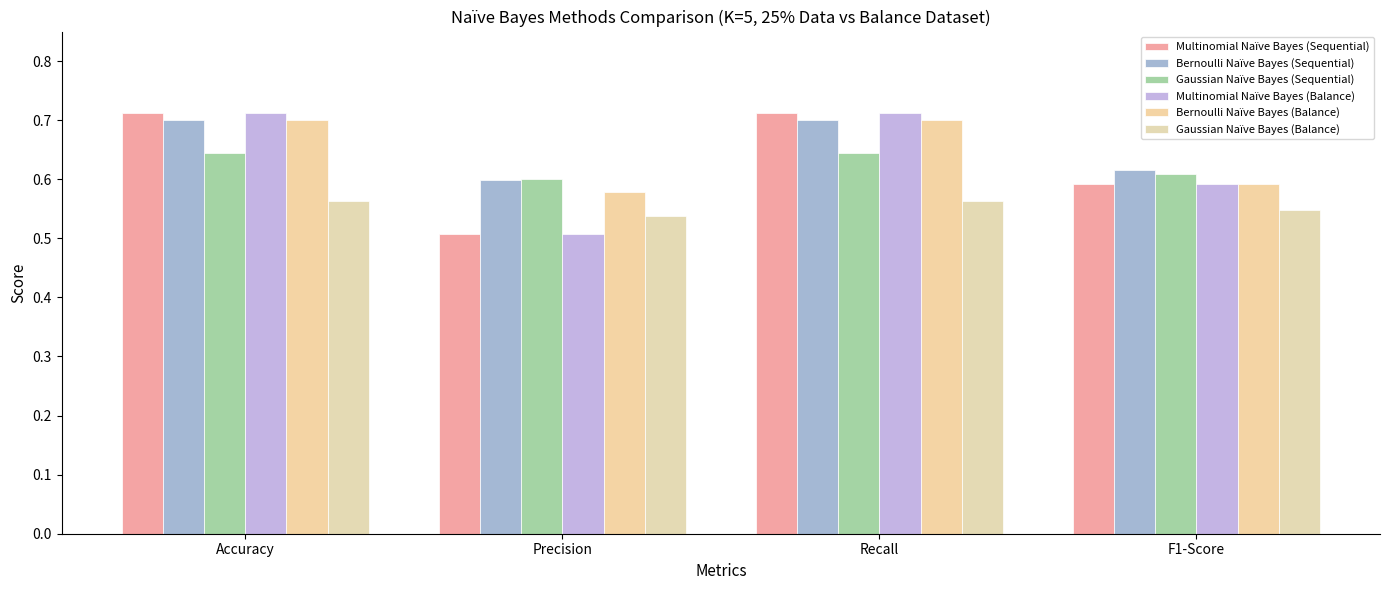

How many distinct data groups are displayed?

6